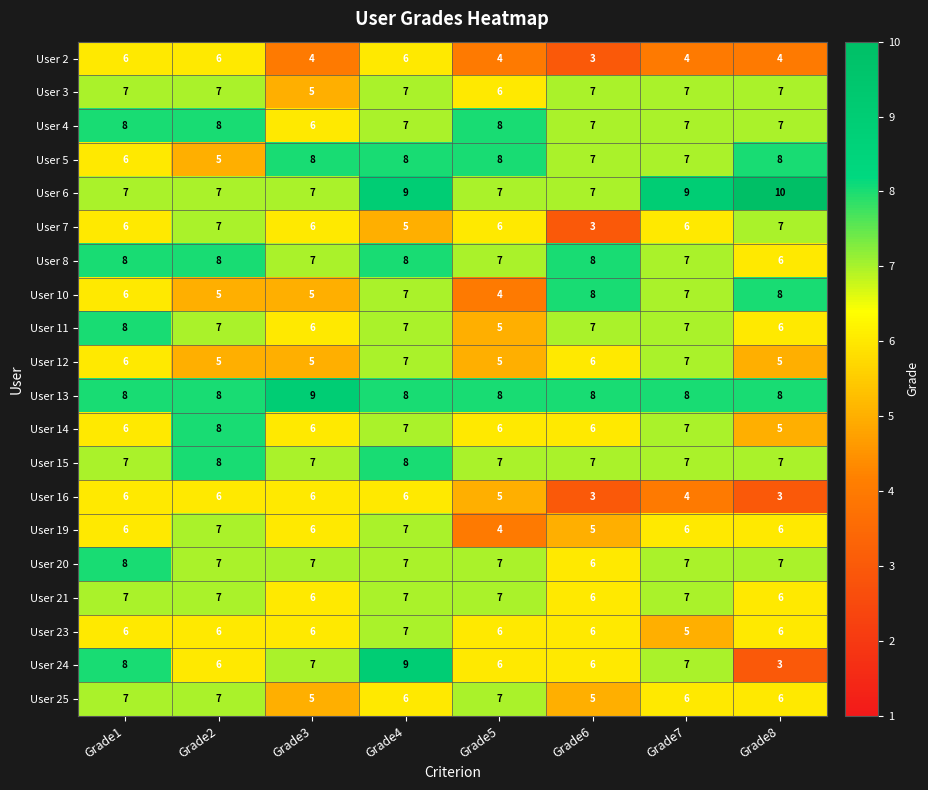

What is the sum of the User 19 values at Grade7 and Grade5?

10